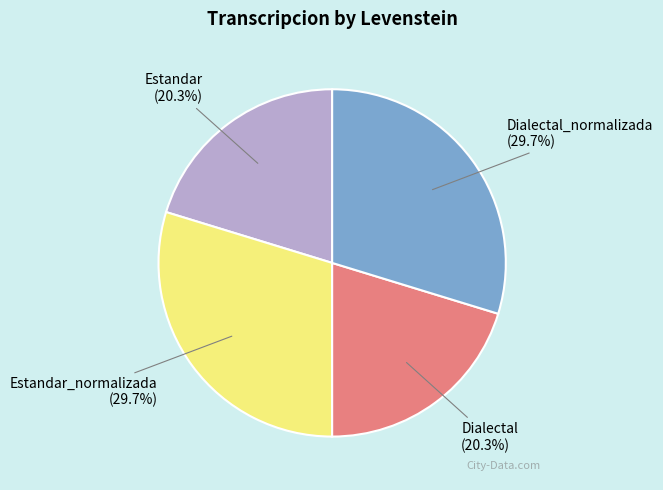

Between Estandar_normalizada (29.7%) and Estandar (20.3%), which is larger?

Estandar_normalizada (29.7%)